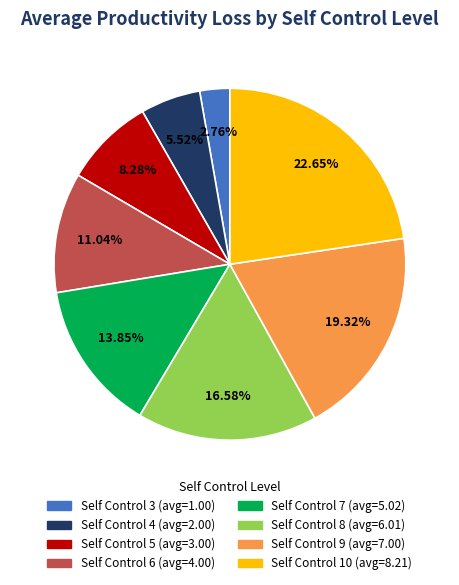

Is there a majority slice in this chart?

No